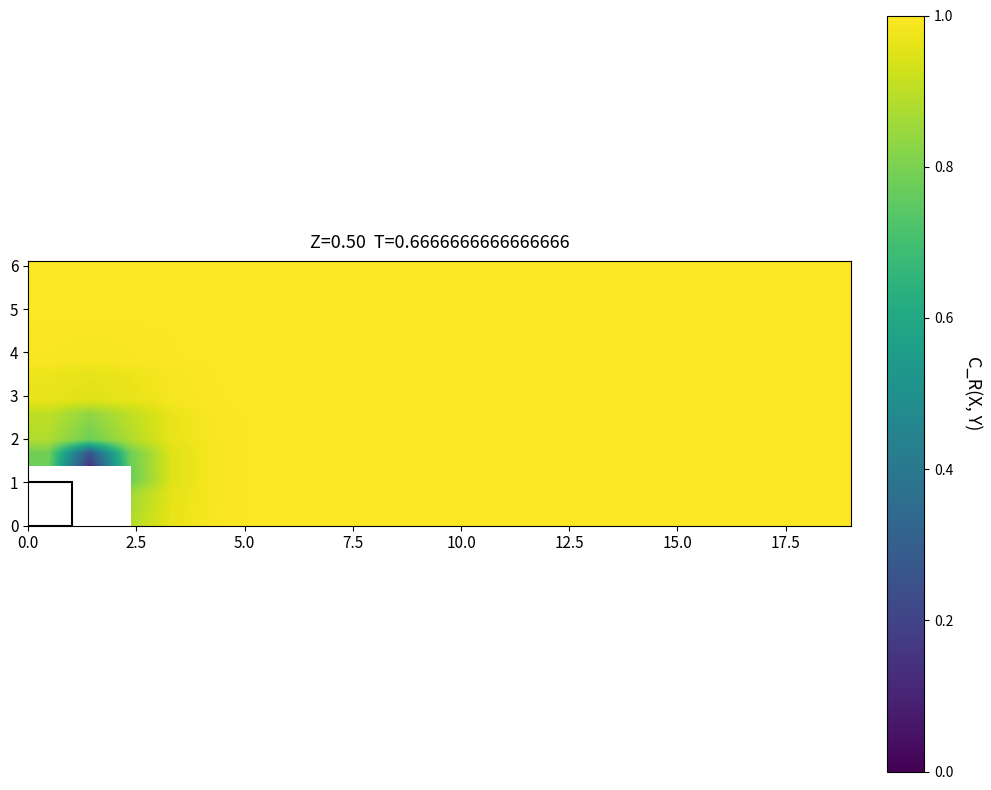

How many distinct data groups are displayed?

20